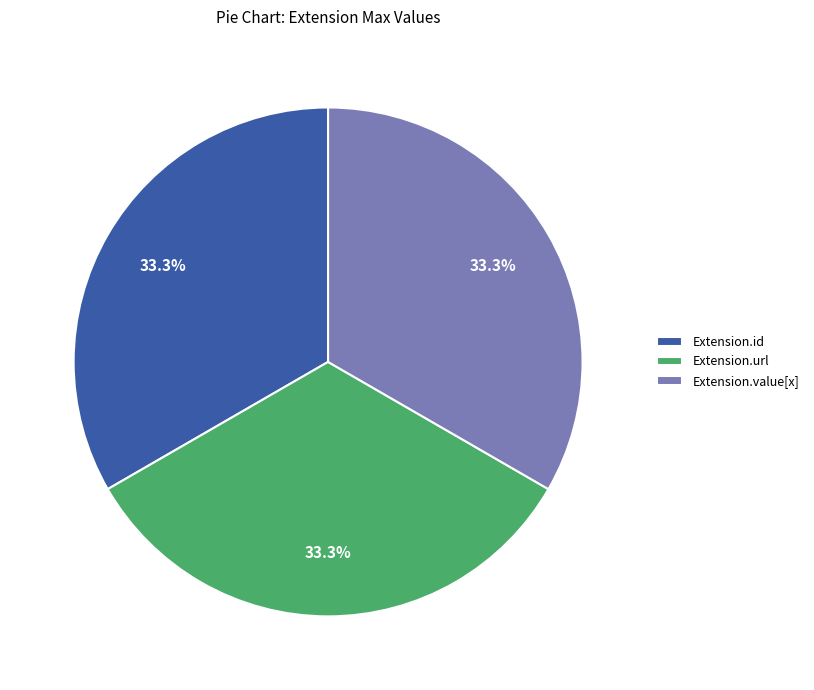

What is the total percentage of Extension.url and Extension.value[x]?

66.7%